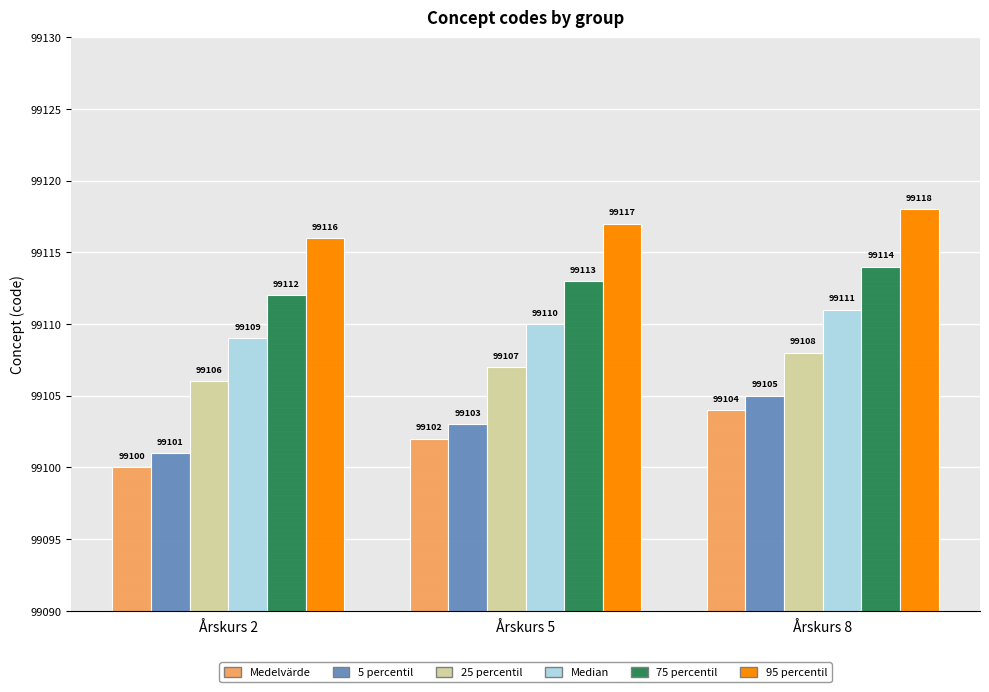

Reading left to right, list all the values displayed in this chart.

Medelvärde: Årskurs 2=99100	Årskurs 5=99102	Årskurs 8=99104
5 percentil: Årskurs 2=99101	Årskurs 5=99103	Årskurs 8=99105
25 percentil: Årskurs 2=99106	Årskurs 5=99107	Årskurs 8=99108
Median: Årskurs 2=99109	Årskurs 5=99110	Årskurs 8=99111
75 percentil: Årskurs 2=99112	Årskurs 5=99113	Årskurs 8=99114
95 percentil: Årskurs 2=99116	Årskurs 5=99117	Årskurs 8=99118